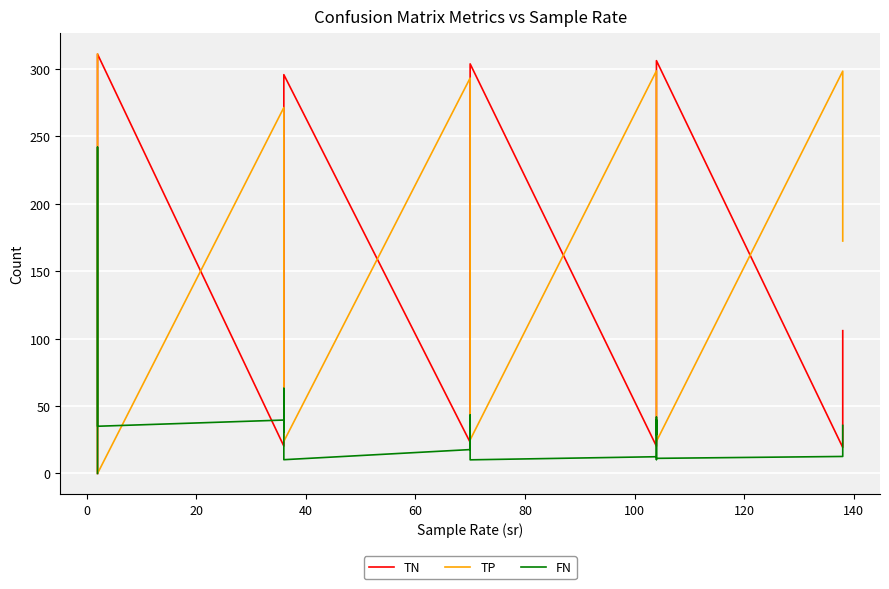

Reading left to right, what are all the values shown in this chart?

TN: 0.0	0.0	104.0	138.0	173.0	208.0	242.0	277.0	311.0	20.3	35.7	63.7	87.5	142.6	170.2	218.1	254.2	295.8	23.1	33.2	67.3	96.3	134.6	180.7	220.3	268.5	303.8	20.2	43.2	74.2	101.7	140.0	179.0	229.9	266.6	306.2	19.3	48.9	73.3	105.9
TP: 311.0	277.0	0.0	0.0	0.0	0.0	0.0	0.0	0.0	271.4	246.4	195.3	154.9	109.9	83.4	53.8	37.4	23.8	293.3	255.4	203.3	169.4	131.4	94.7	73.4	54.5	24.9	298.6	250.5	200.2	177.5	133.3	109.3	73.5	58.7	23.8	298.4	252.8	207.3	172.4
FN: 0.0	0.0	242.0	208.0	173.0	138.0	104.0	69.0	35.0	39.6	30.6	46.7	52.1	63.1	54.6	50.2	31.6	10.2	17.7	21.6	38.7	38.6	41.6	43.3	30.6	14.5	10.1	12.4	26.5	41.8	30.5	39.7	28.7	30.5	10.3	11.2	12.6	24.2	34.7	35.6